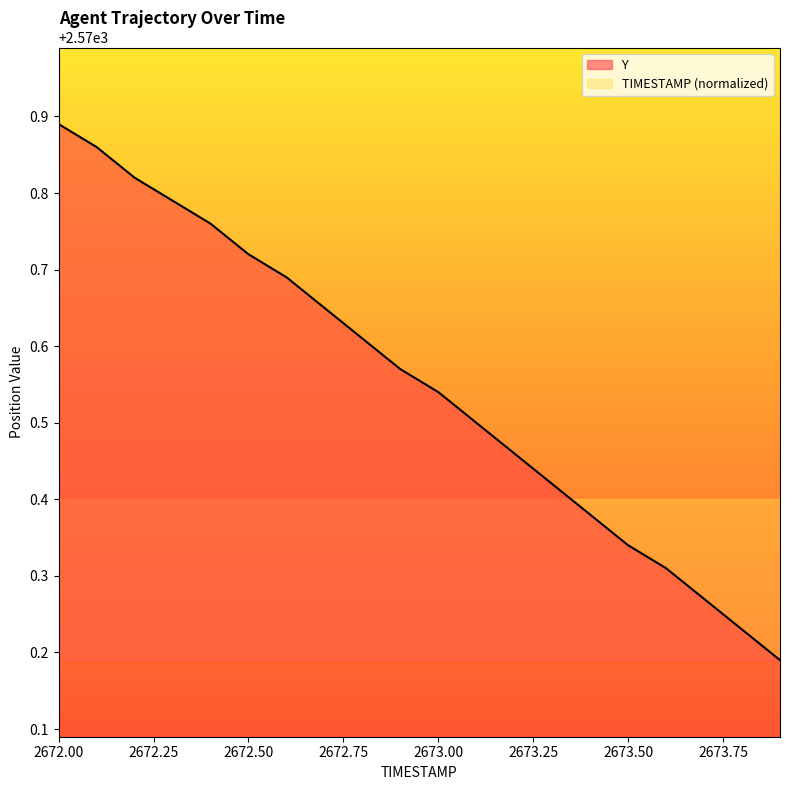

List the series in order of their overall mean, lowest first.

TIMESTAMP (normalized), Y